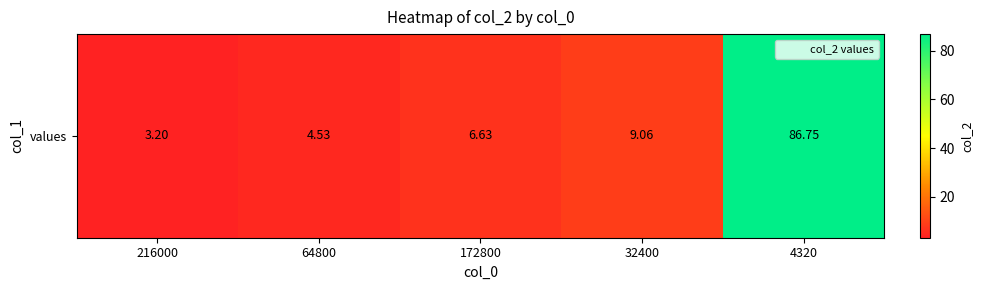

What is the ratio of the value at 4320 to the value at 216000?

27.1